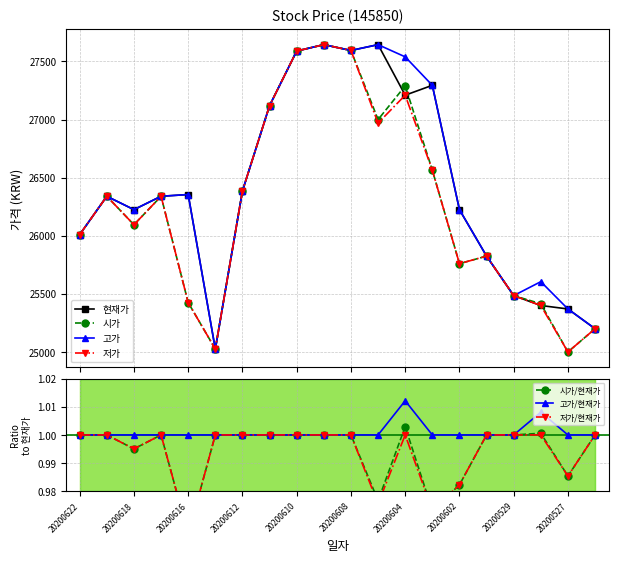

Reading right to left, list all the values displayed in this chart.

현재가: 20200526=25200	20200527=25370	20200528=25400	20200529=25485	20200601=25825	20200602=26225	20200603=27295	20200604=27210	20200605=27645	20200608=27595	20200609=27645	20200610=27590	20200611=27120	20200612=26385	20200615=25025	20200616=26355	20200617=26340	20200618=26225	20200619=26340	20200622=26010
시가: 20200526=25200	20200527=25000	20200528=25415	20200529=25485	20200601=25825	20200602=25760	20200603=26565	20200604=27290	20200605=27000	20200608=27595	20200609=27645	20200610=27590	20200611=27120	20200612=26385	20200615=25025	20200616=25425	20200617=26340	20200618=26095	20200619=26340	20200622=26010
고가: 20200526=25200	20200527=25370	20200528=25605	20200529=25485	20200601=25825	20200602=26225	20200603=27295	20200604=27540	20200605=27645	20200608=27595	20200609=27645	20200610=27590	20200611=27120	20200612=26385	20200615=25025	20200616=26355	20200617=26340	20200618=26225	20200619=26340	20200622=26010
저가: 20200526=25200	20200527=25000	20200528=25400	20200529=25485	20200601=25825	20200602=25760	20200603=26565	20200604=27210	20200605=26970	20200608=27595	20200609=27645	20200610=27590	20200611=27120	20200612=26385	20200615=25025	20200616=25425	20200617=26340	20200618=26095	20200619=26340	20200622=26010